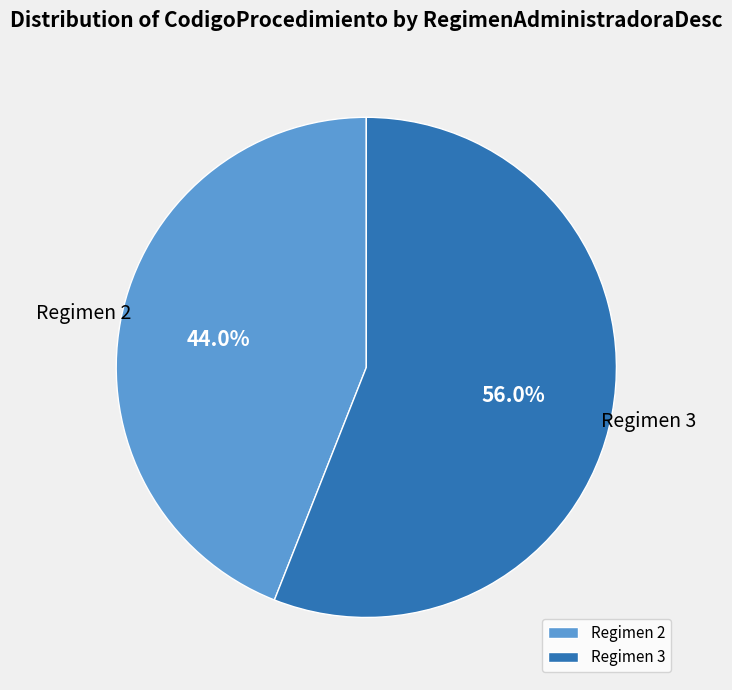

Is there any slice that represents more than half of the pie?

Yes